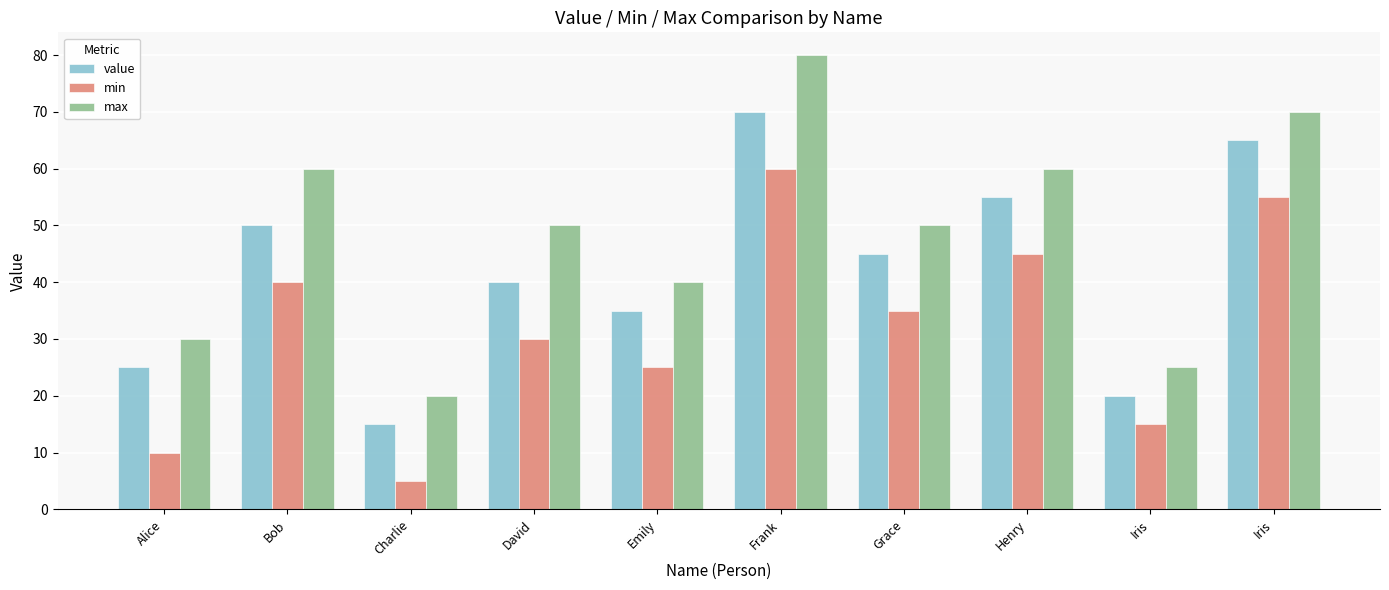

Reading left to right, list all the values displayed in this chart.

value: 25	50	15	40	35	70	45	55	20	65
min: 10	40	5	30	25	60	35	45	15	55
max: 30	60	20	50	40	80	50	60	25	70